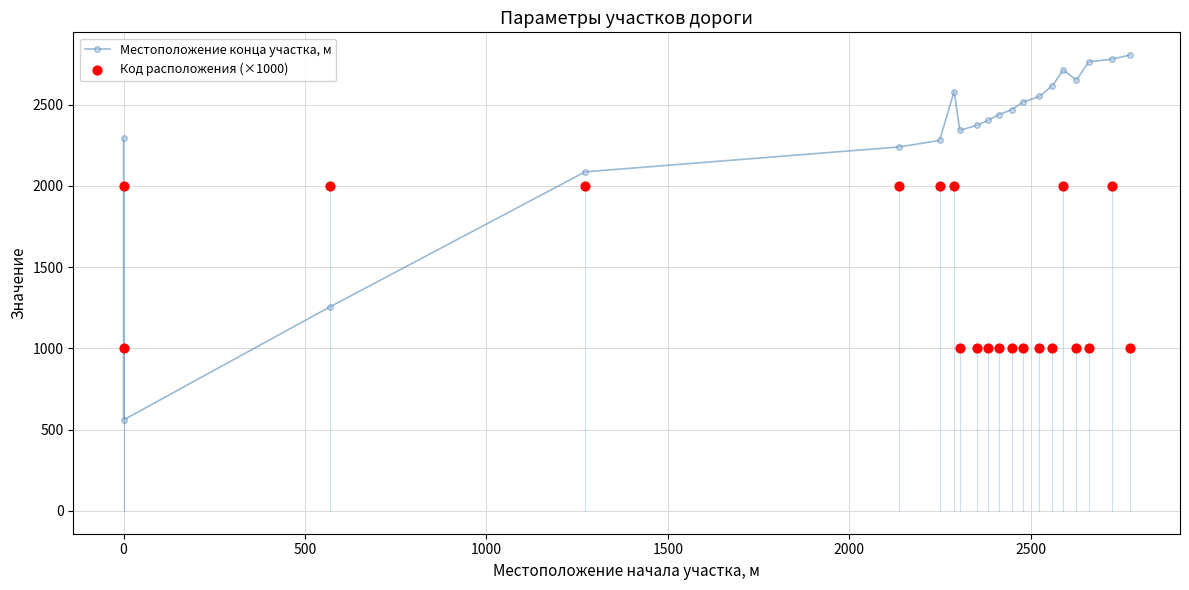

Which series has the largest total across all categories?

Местоположение конца участка, м